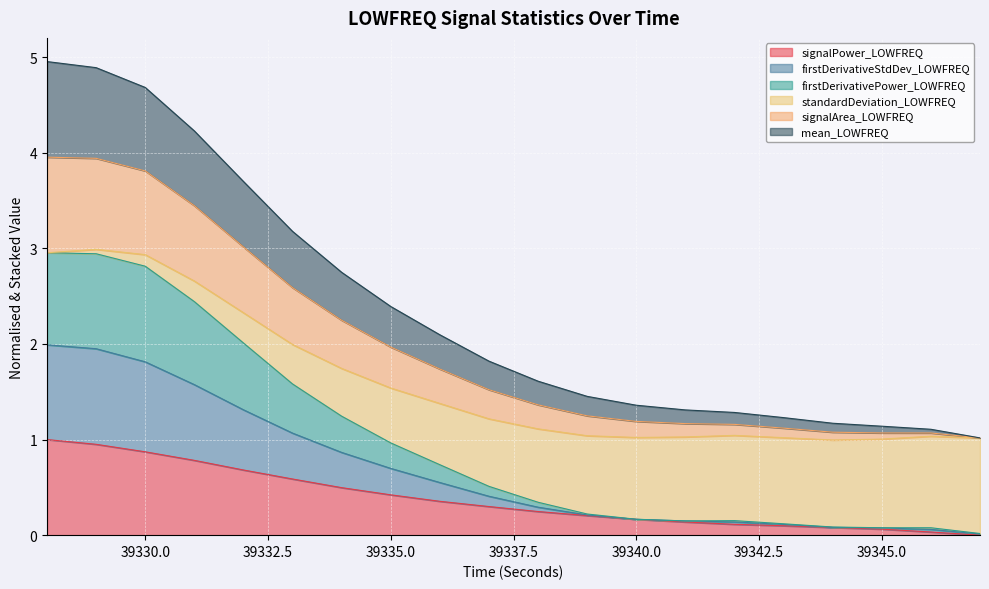

What is the maximum value for signalPower_LOWFREQ?

1.0